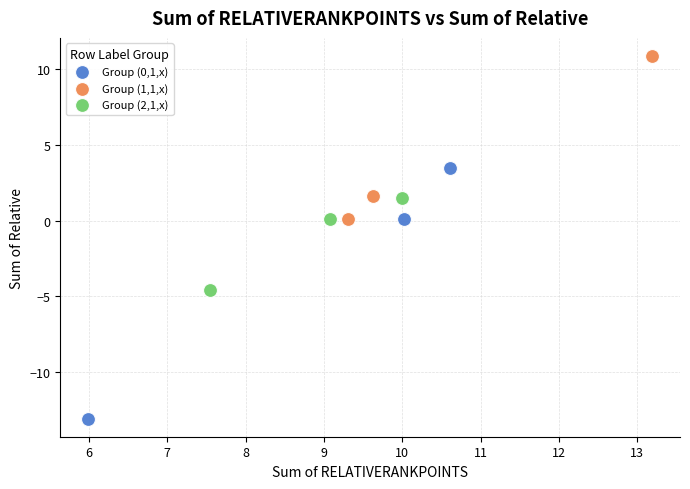

Which series contains the lowest Y value?

Group (0,1,x)